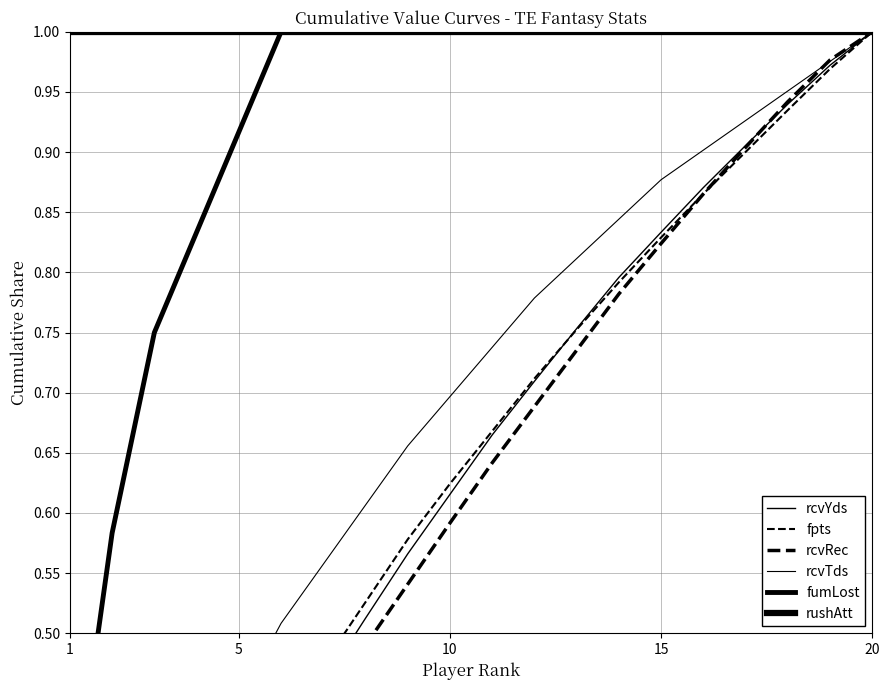

What value does the rcvTds series have at 5?

0.5